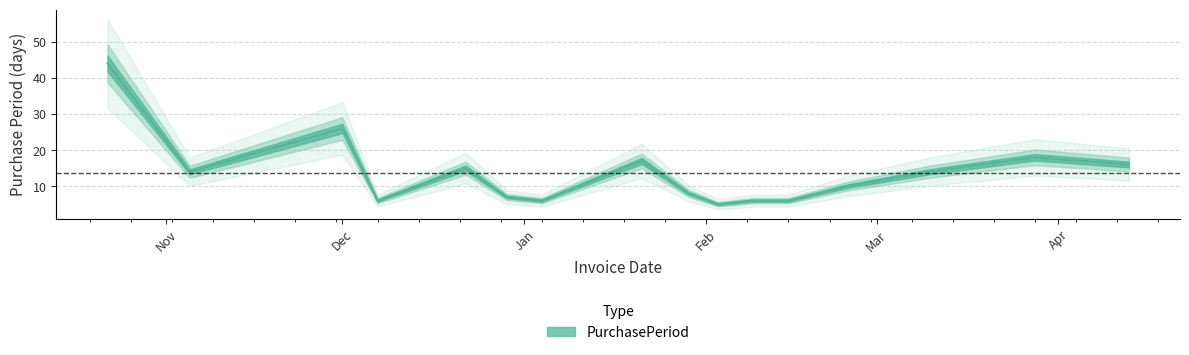

The chart shows a value of 3 at 2016-02-09. True or false?

False